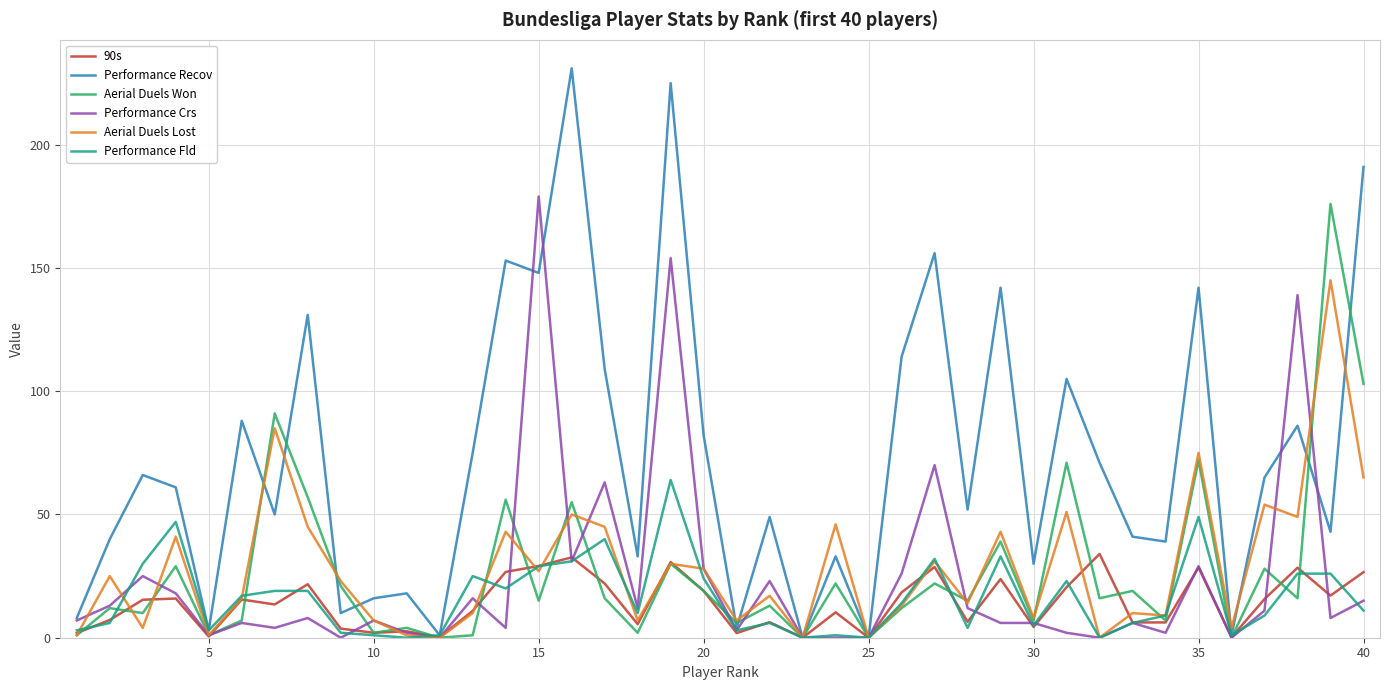

Which series has the largest range (max minus min)?

Performance Recov